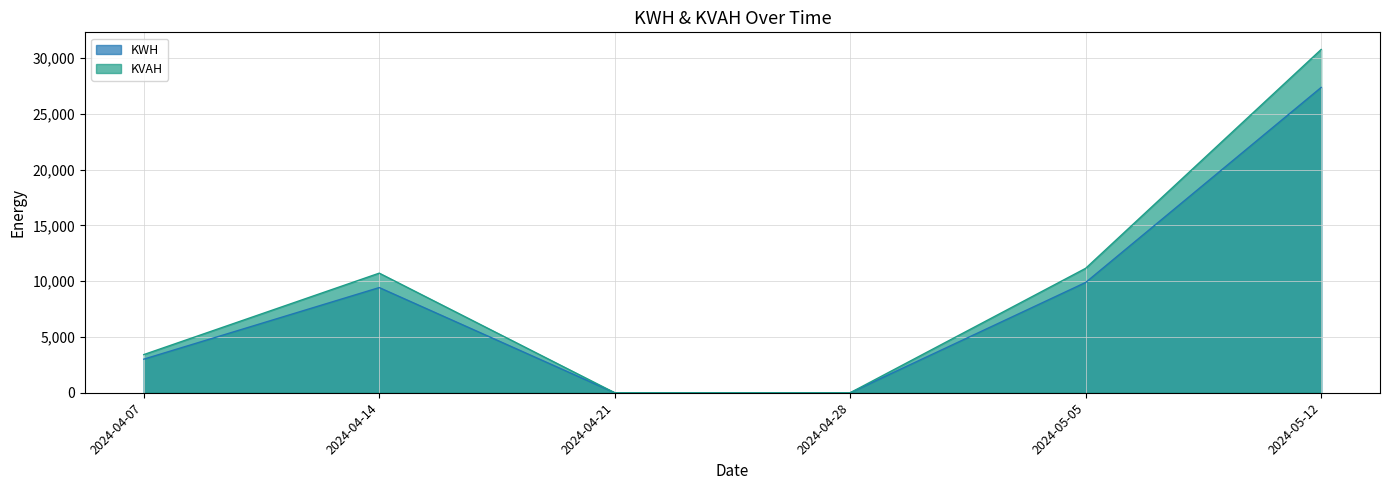

True or false: KVAH and KWH intersect in this chart.

False